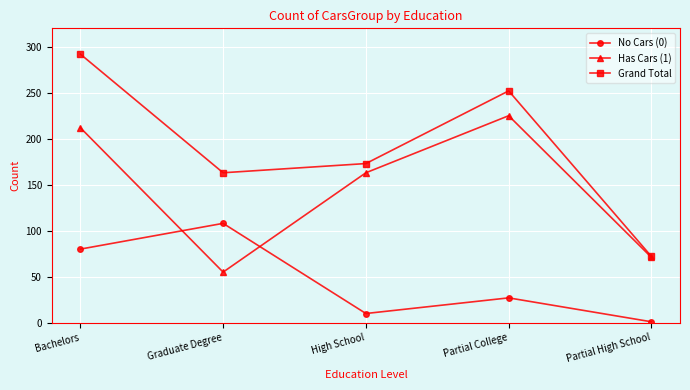

True or false: No Cars (0) and Grand Total cross at least once.

False